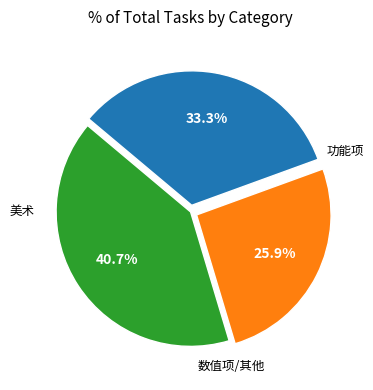

Does any single category account for the majority?

No